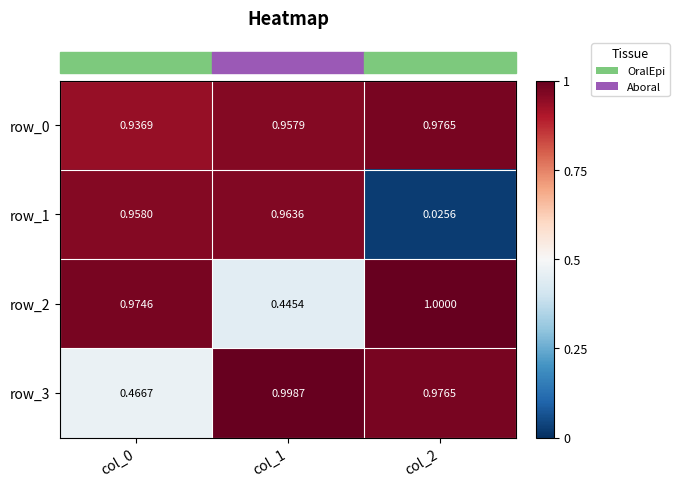

What is the total value across all series at col_2?

3.0